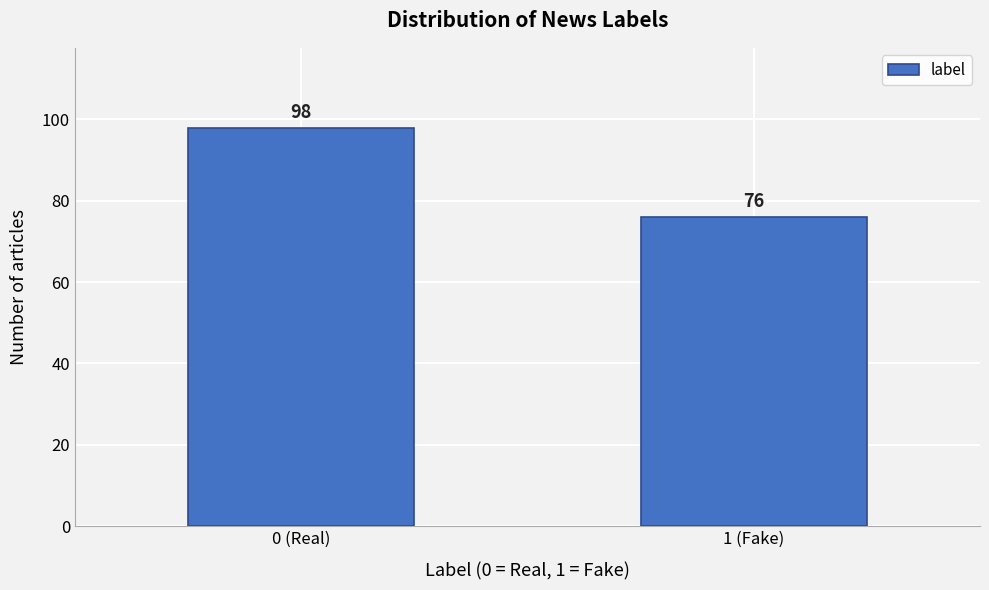

Reading left to right, transcribe all the data shown in this chart.

98	76